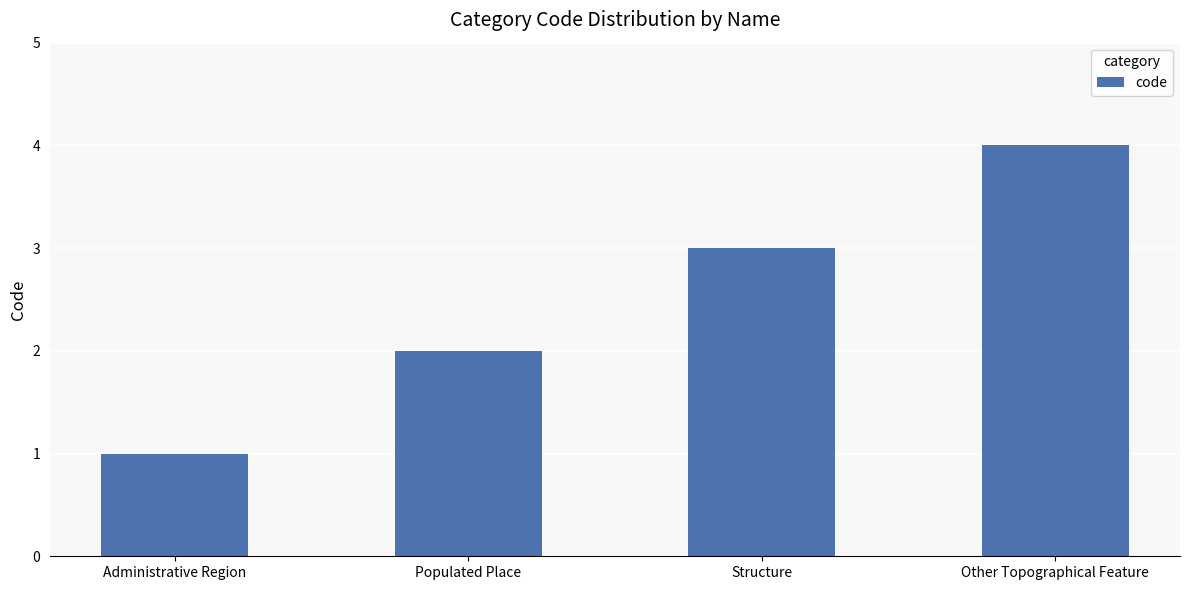

Does the chart contain any negative values?

No